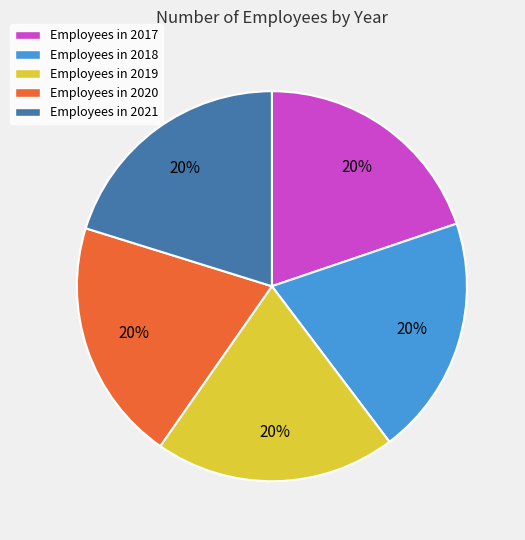

Is there a majority slice in this chart?

No